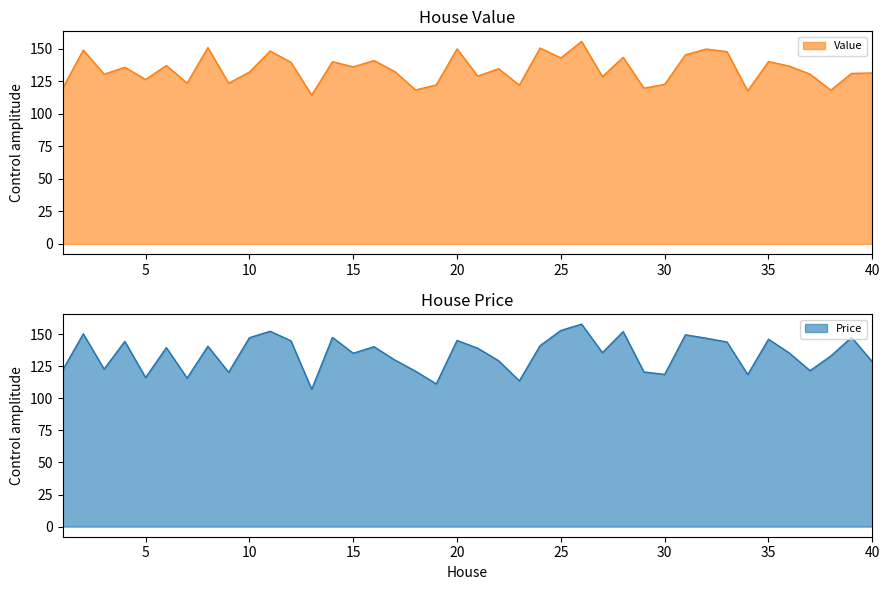

What is the value of the Value point at the 32nd from the left?

149.7